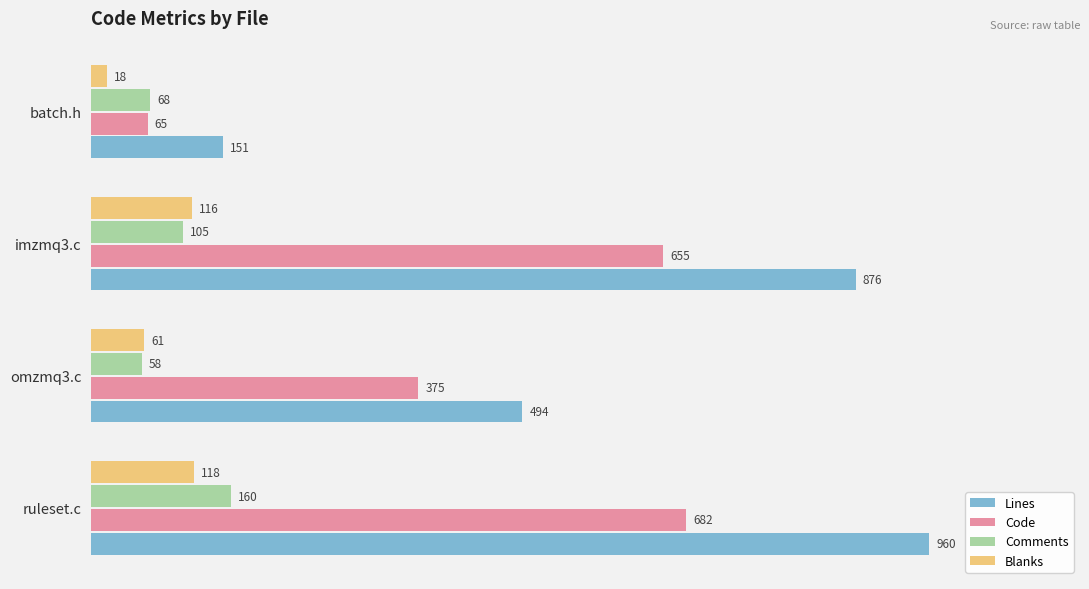

What is the average value of the Lines series?

620